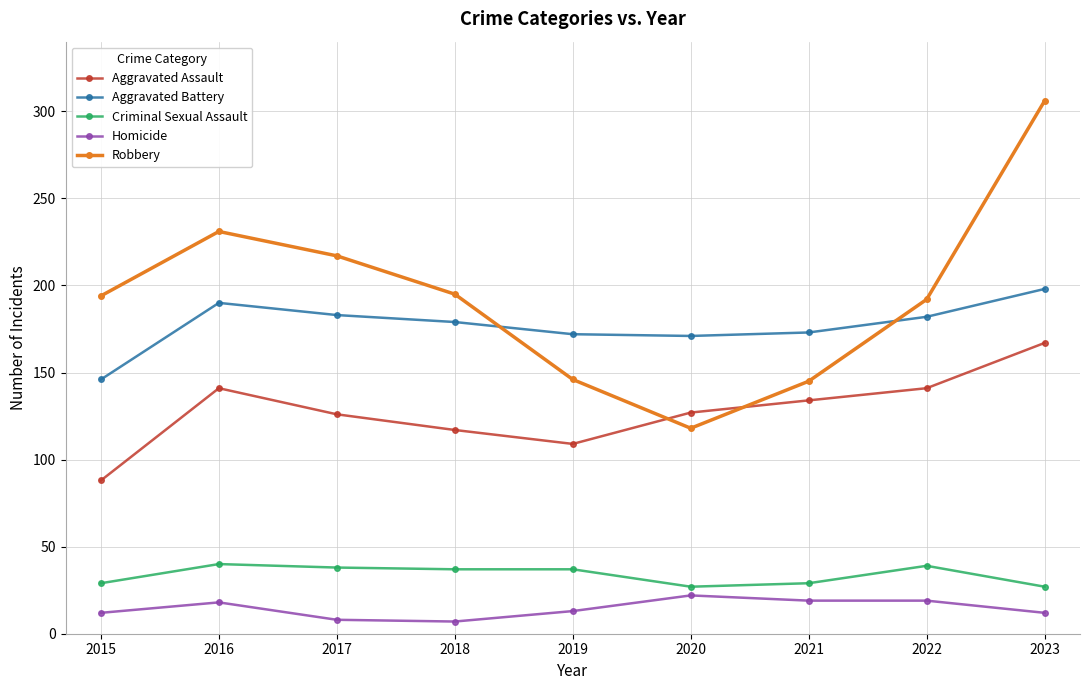

What is the sum of all Aggravated Assault values?

1150